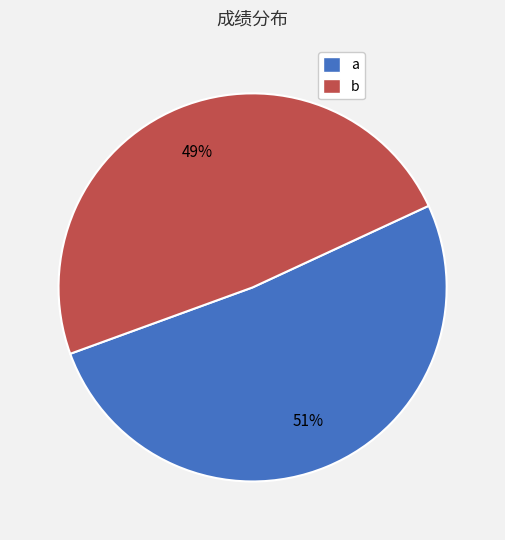

To the nearest percent, what is the average slice percentage?

50%